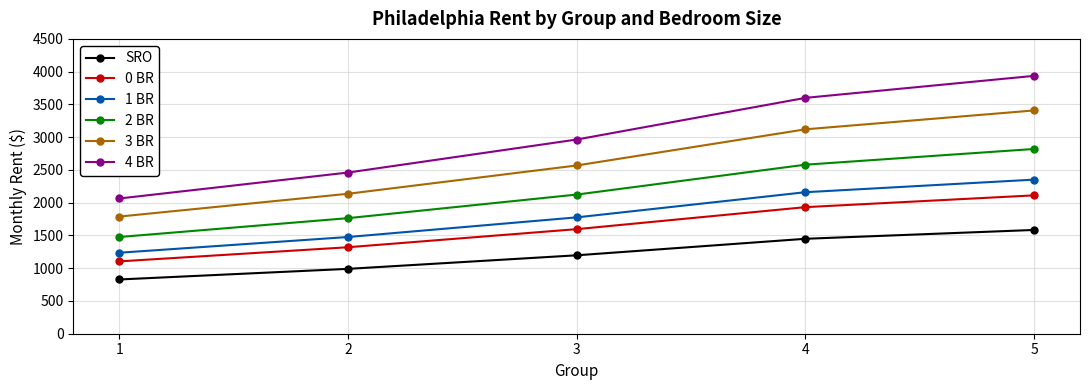

True or false: SRO has more than 1 interior local peaks.

False